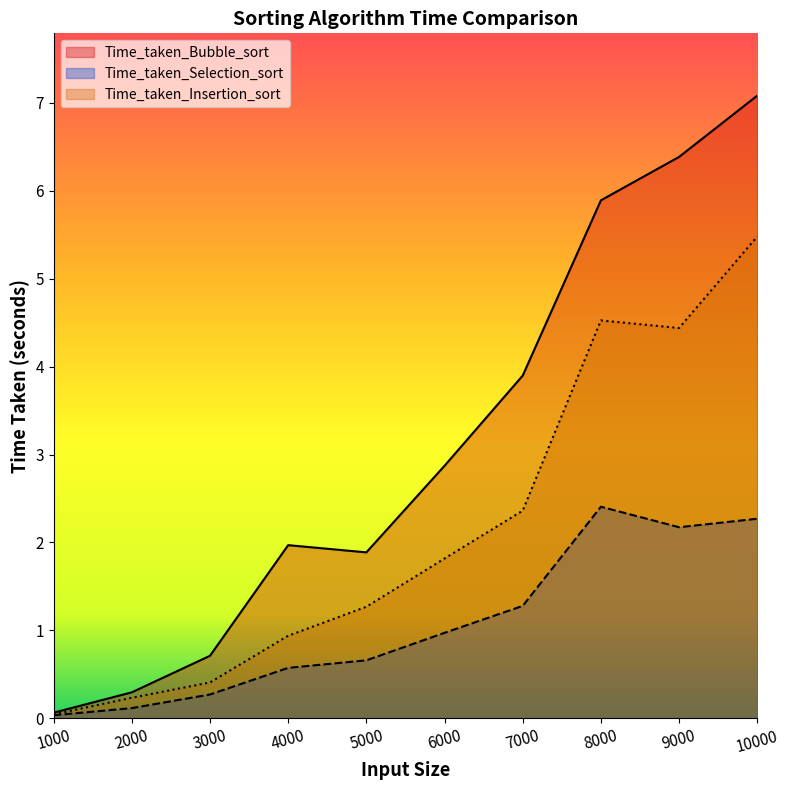

True or false: Time_taken_Selection_sort and Time_taken_Insertion_sort cross at least once.

False